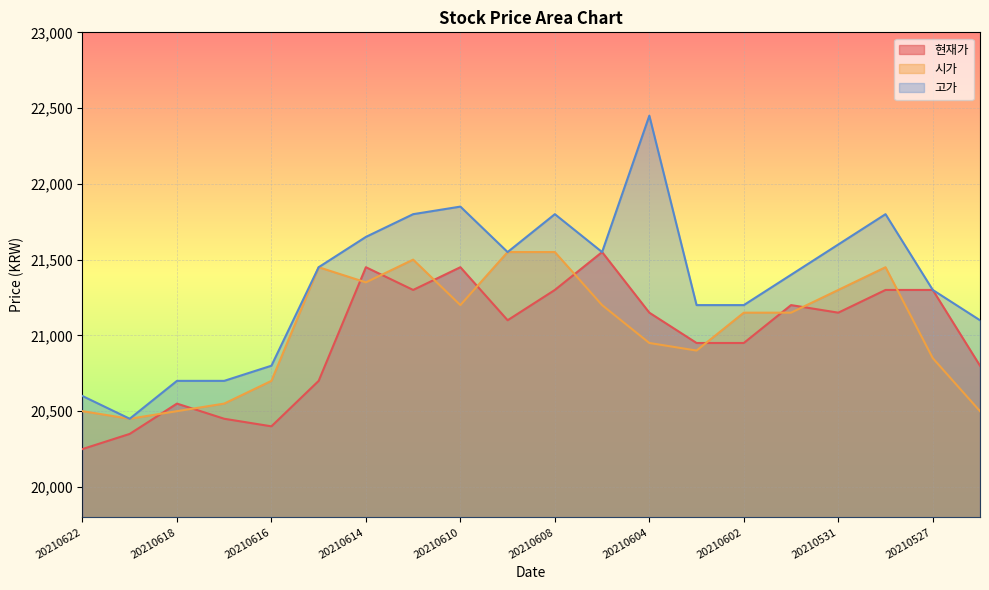

What is the difference between the maximum and second lowest values in the 고가 series?

1850